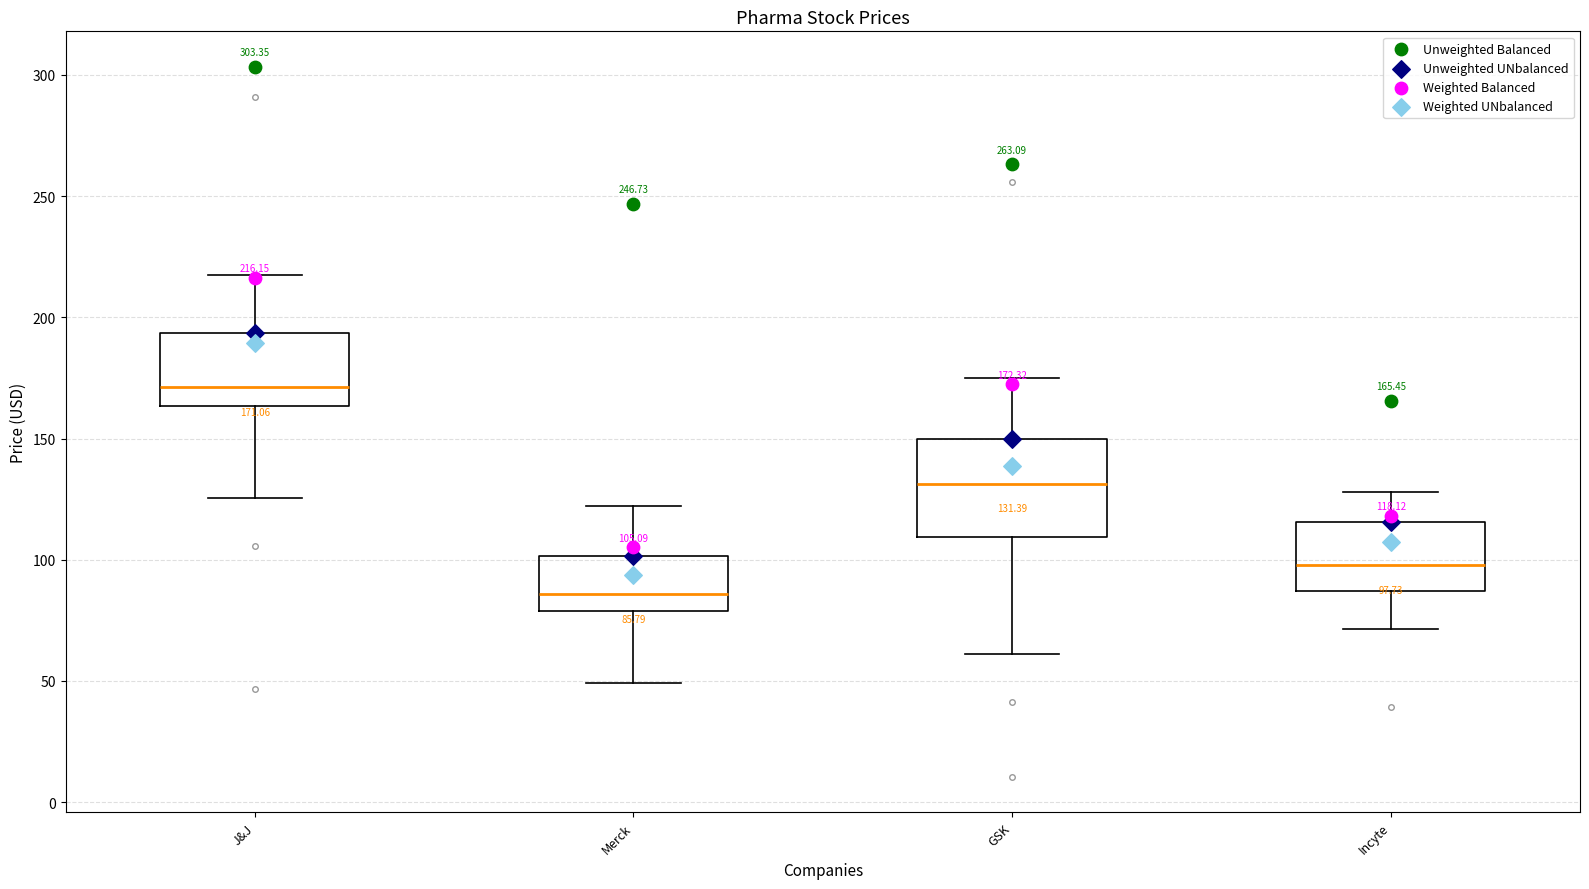

Which box's median line is the highest?

J&J